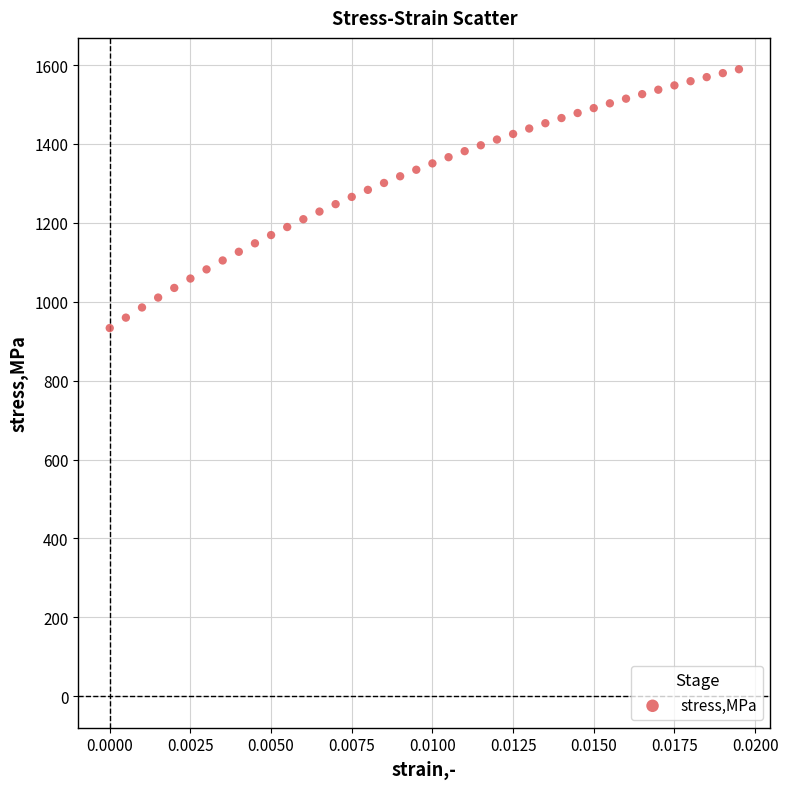

What is the range of Y values (max minus min)?

656.1